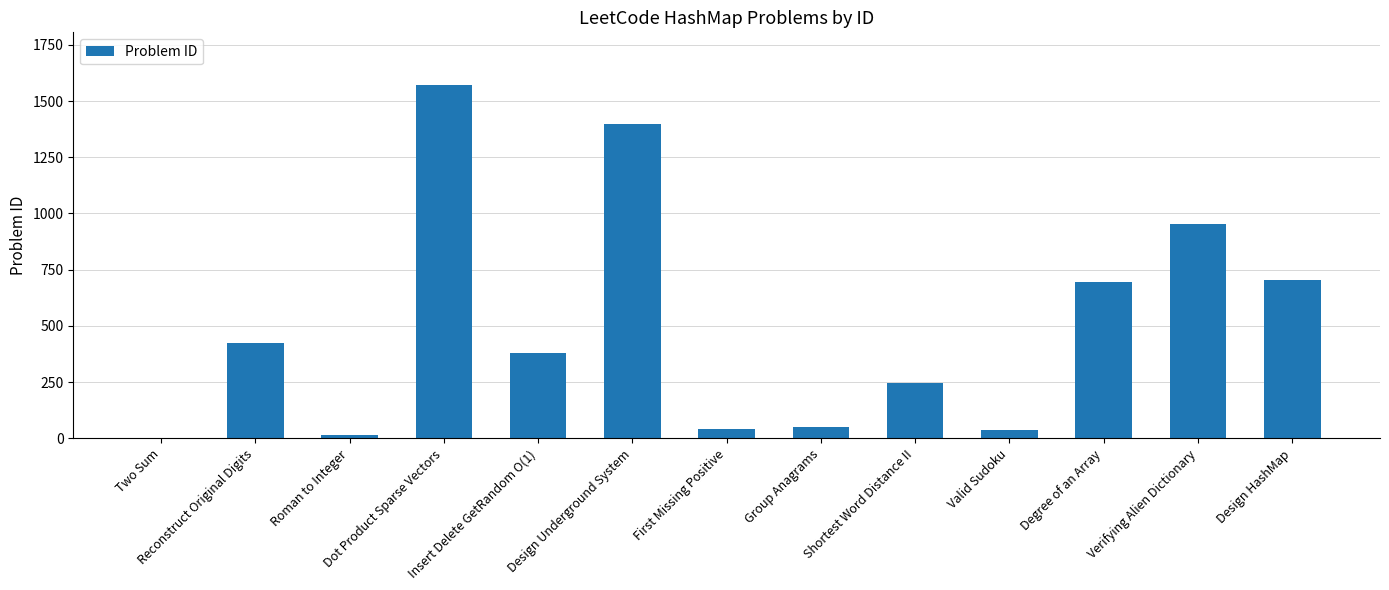

What is the sum of the values at Verifying Alien Dictionary and Roman to Integer?

966